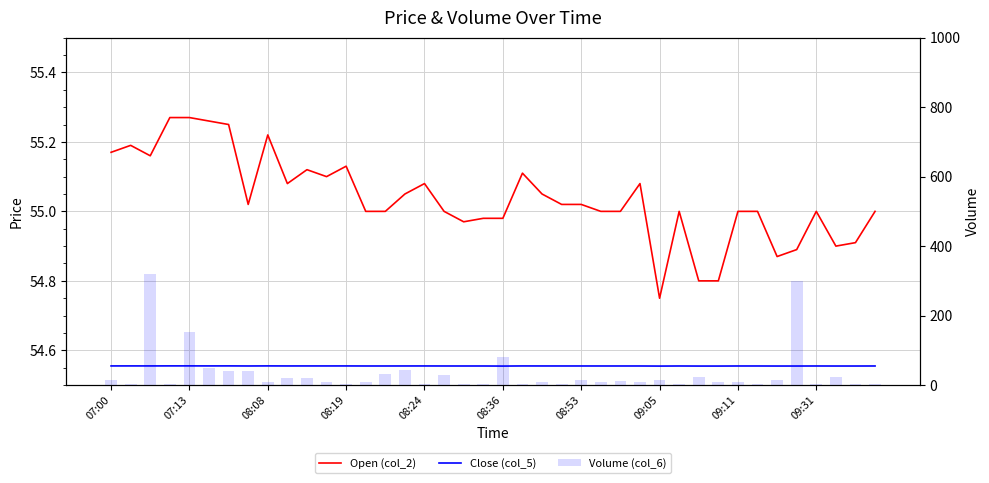

What are all the series names shown in the legend?

Open (col_2), Close (col_5), Volume (col_6)